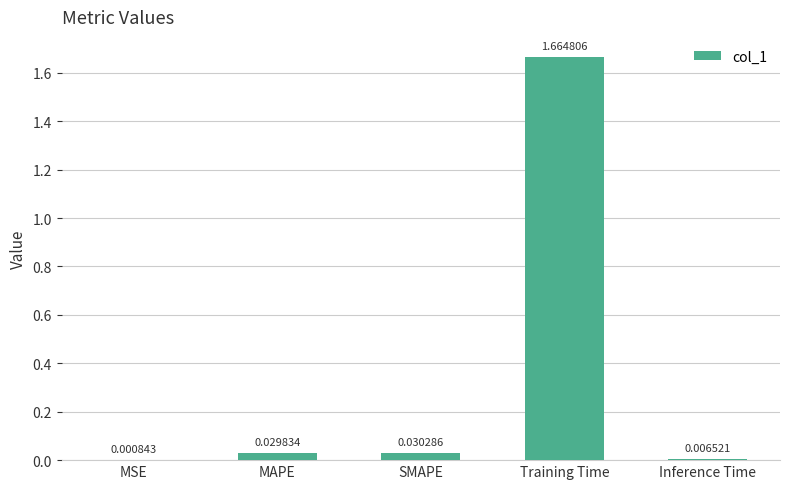

Which has a higher value, MAPE or SMAPE?

SMAPE